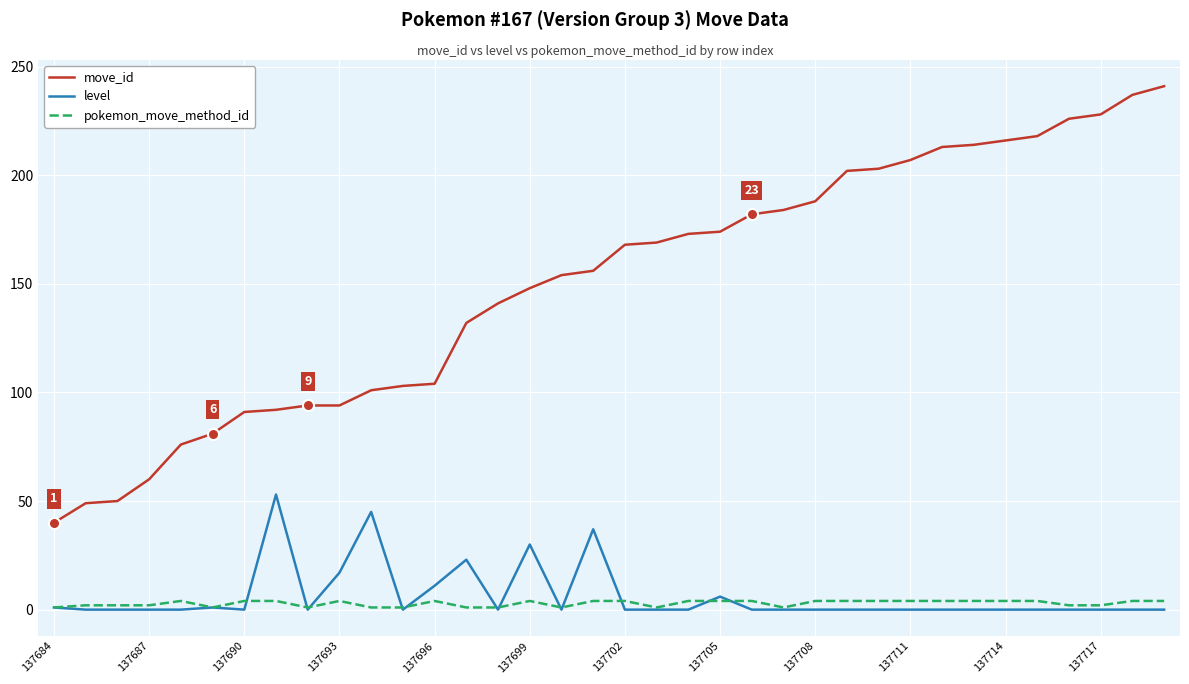

True or false: level and pokemon_move_method_id cross at least once.

True